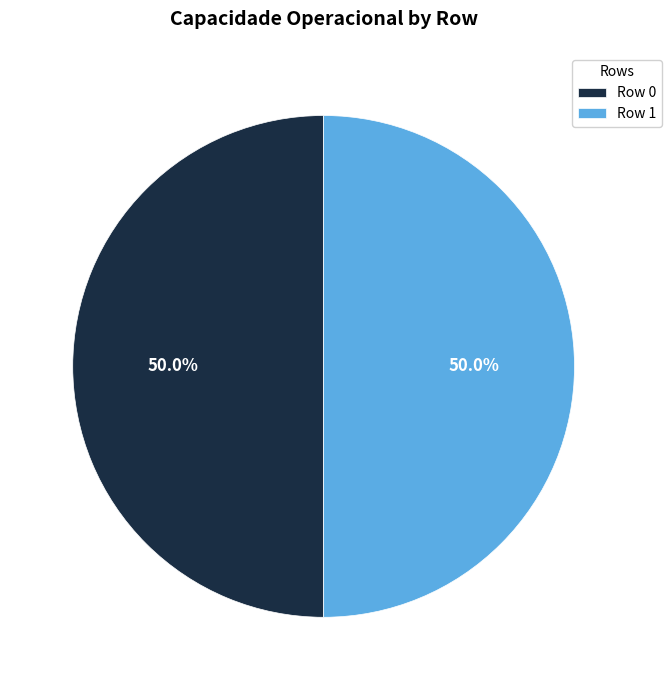

What is the ratio of the value at Row 1 to the value at Row 0?

1.0